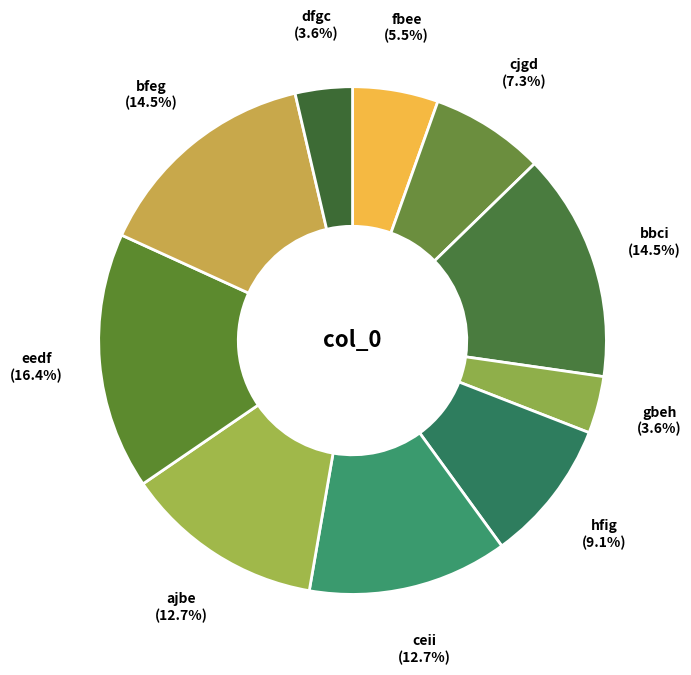

Is there a majority slice in this chart?

No